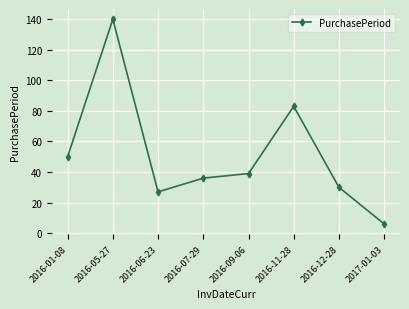

What is the approximate value at 2016-05-27, to the nearest 50?

150